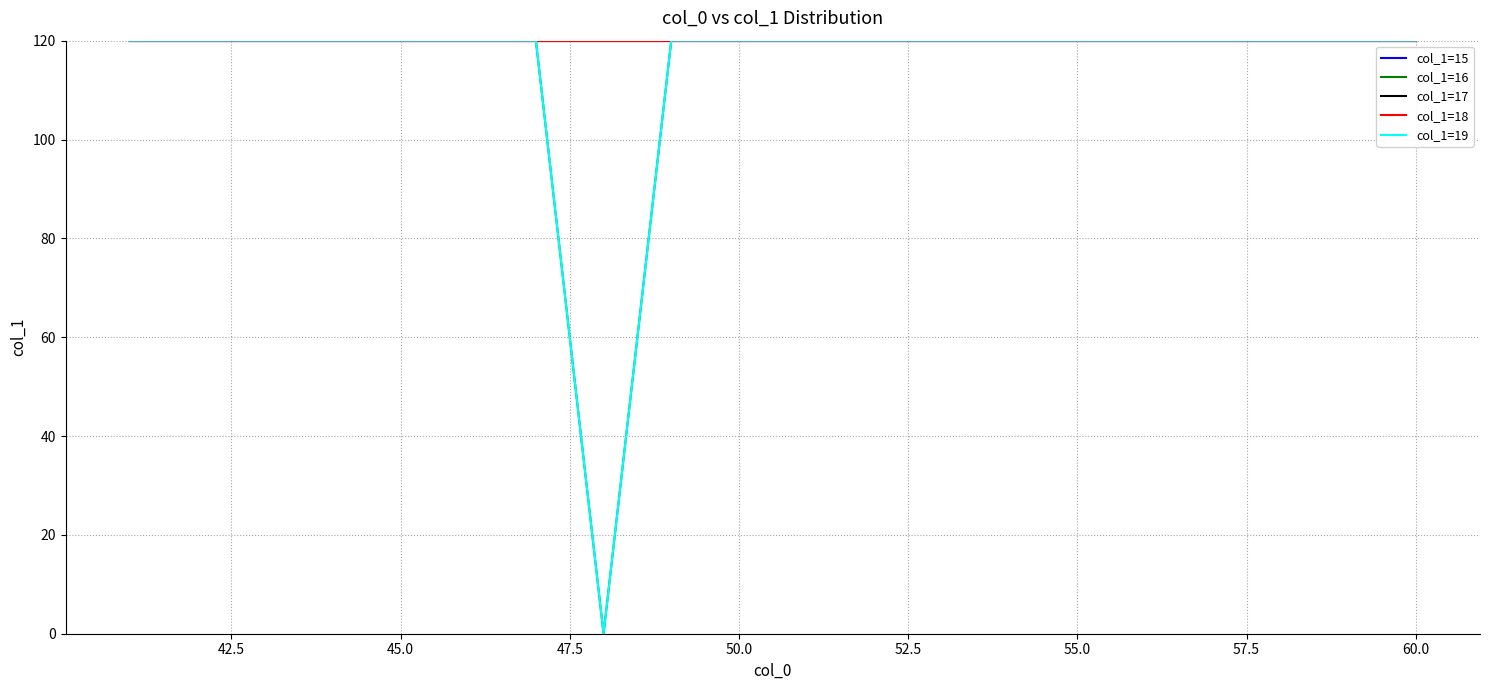

Does the chart display data point markers on the line(s)?

No